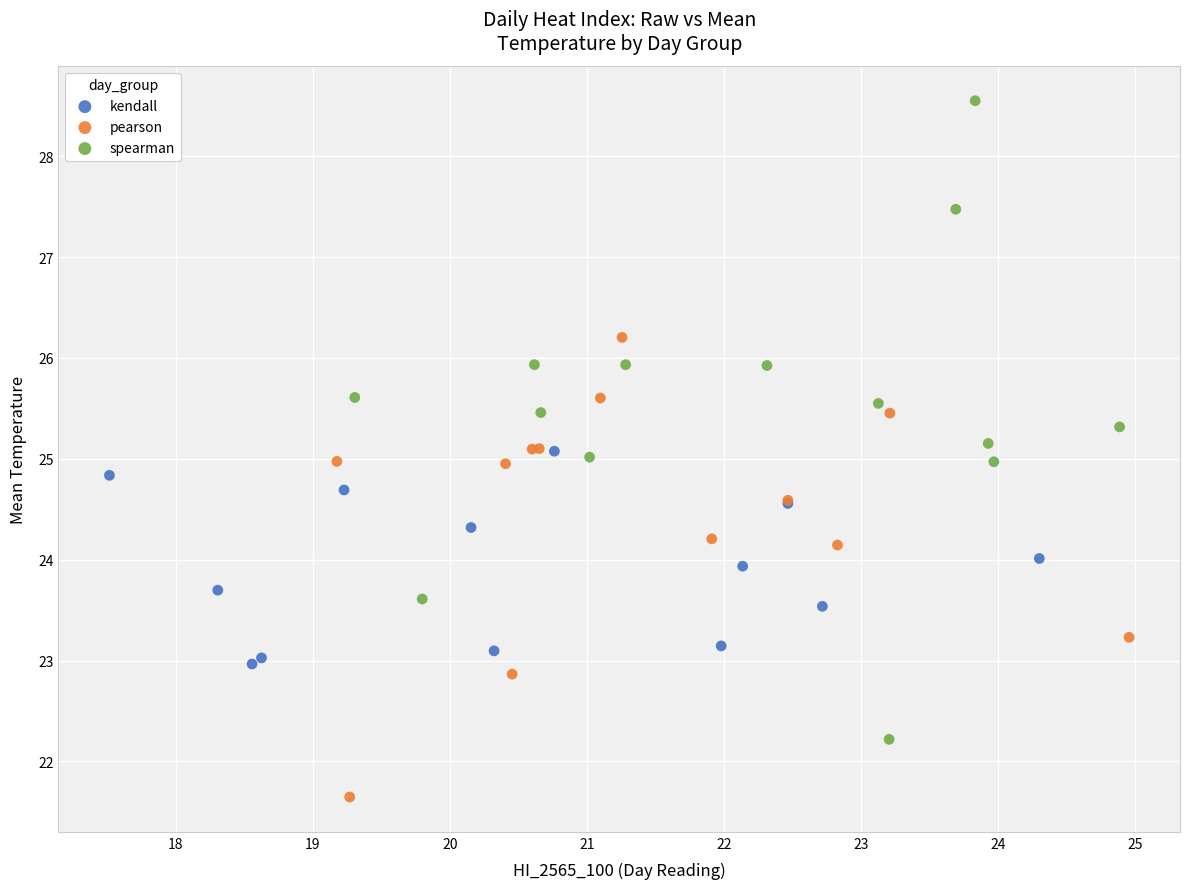

Which series has the widest spread of Y values?

spearman